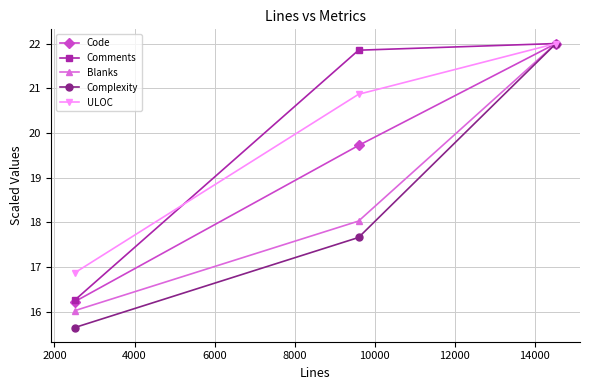

Does the chart display data point markers on the line(s)?

Yes